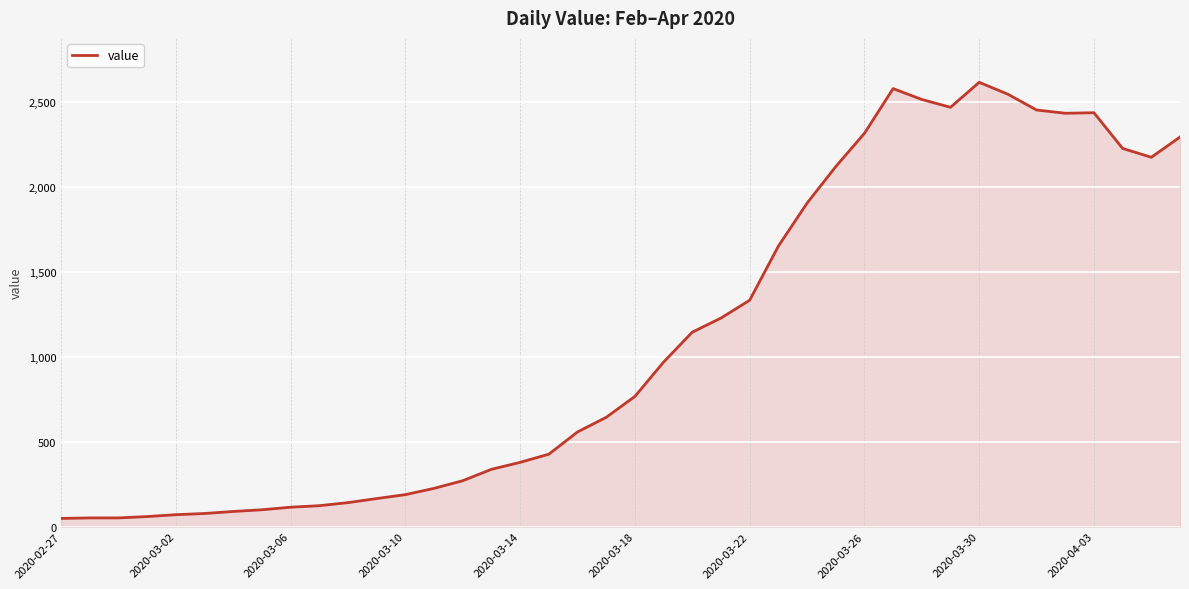

What is the difference between the maximum and minimum values?

2566